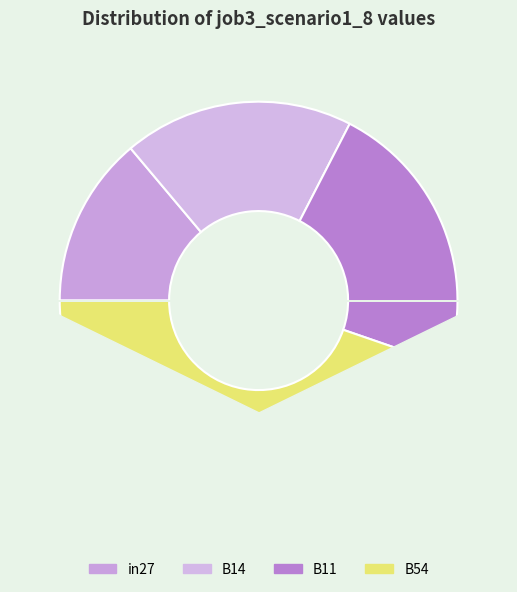

Count the number of slices in the pie.

4